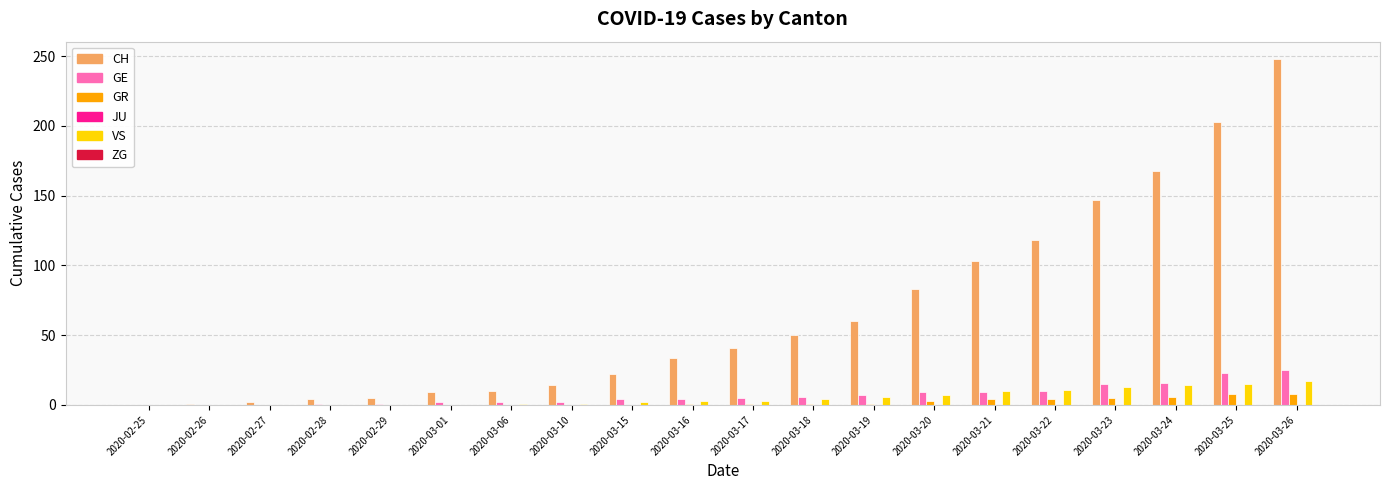

The GE series shows 4 at 2020-03-16. True or false?

True